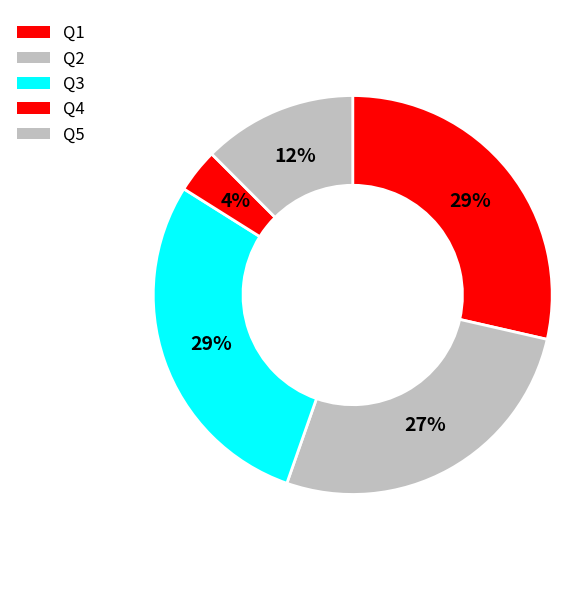

What is the total percentage of Q2 and Q1?

55.4%